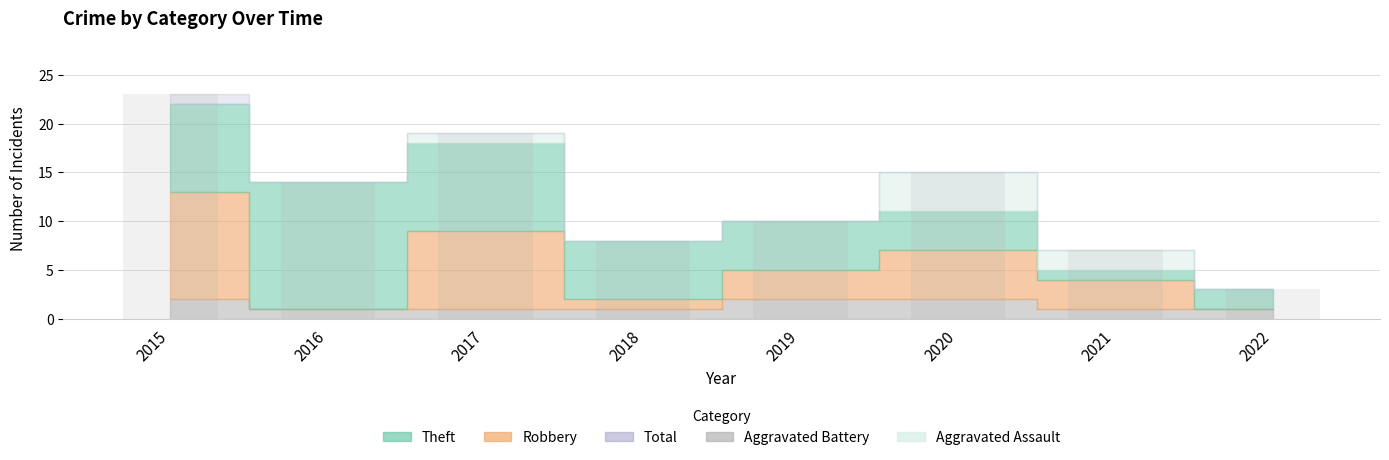

Rank the categories by value from highest to lowest.

2015, 2017, 2020, 2016, 2019, 2018, 2021, 2022